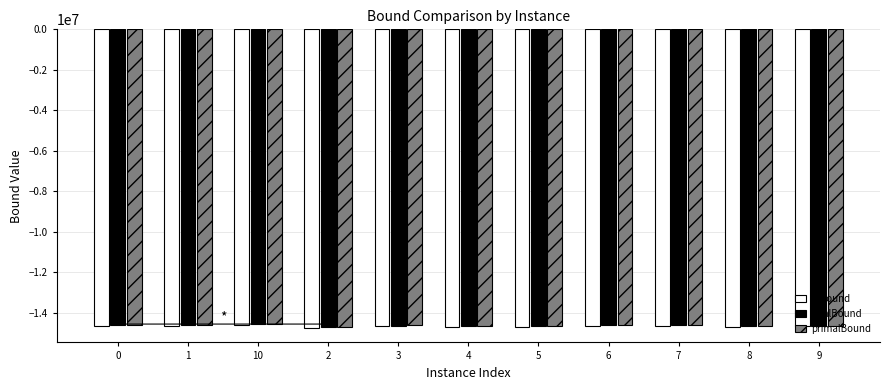

How many bars are there in total?

33